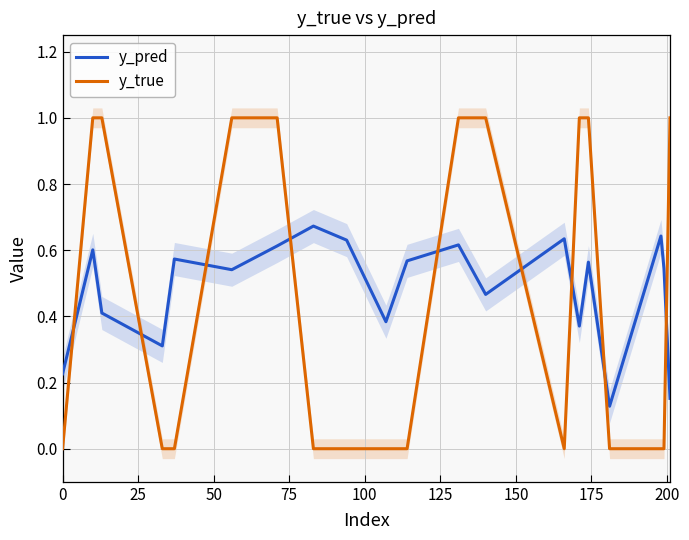

True or false: y_true and y_pred intersect in this chart.

True